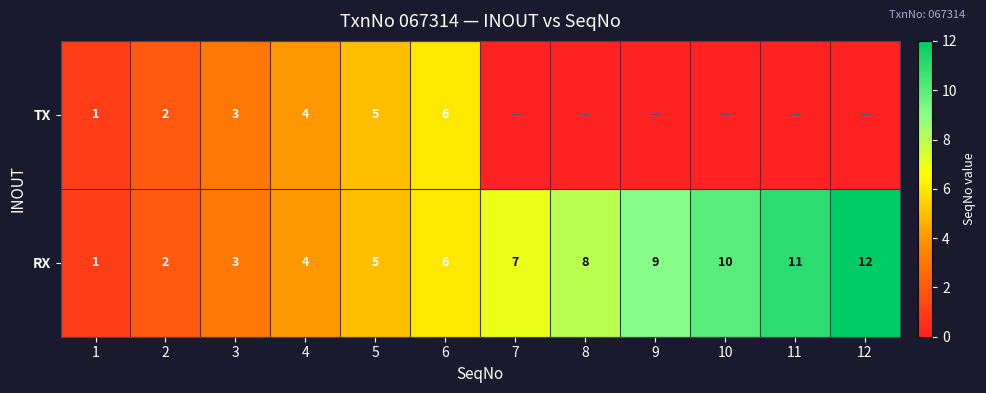

What is the sum of the RX values at 2 and 1?

3